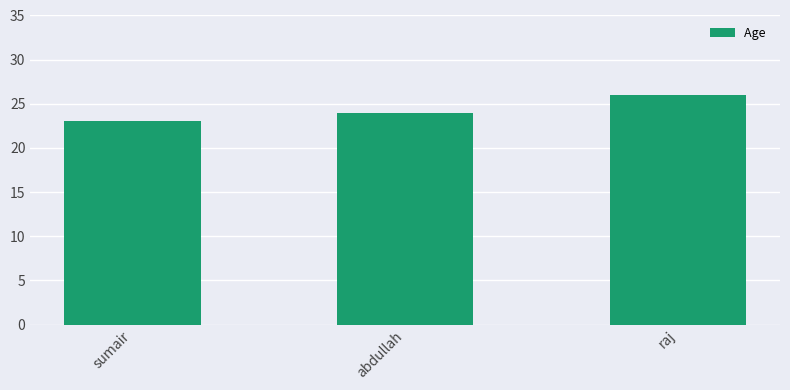

Where is the data nearest to the value 24?

abdullah